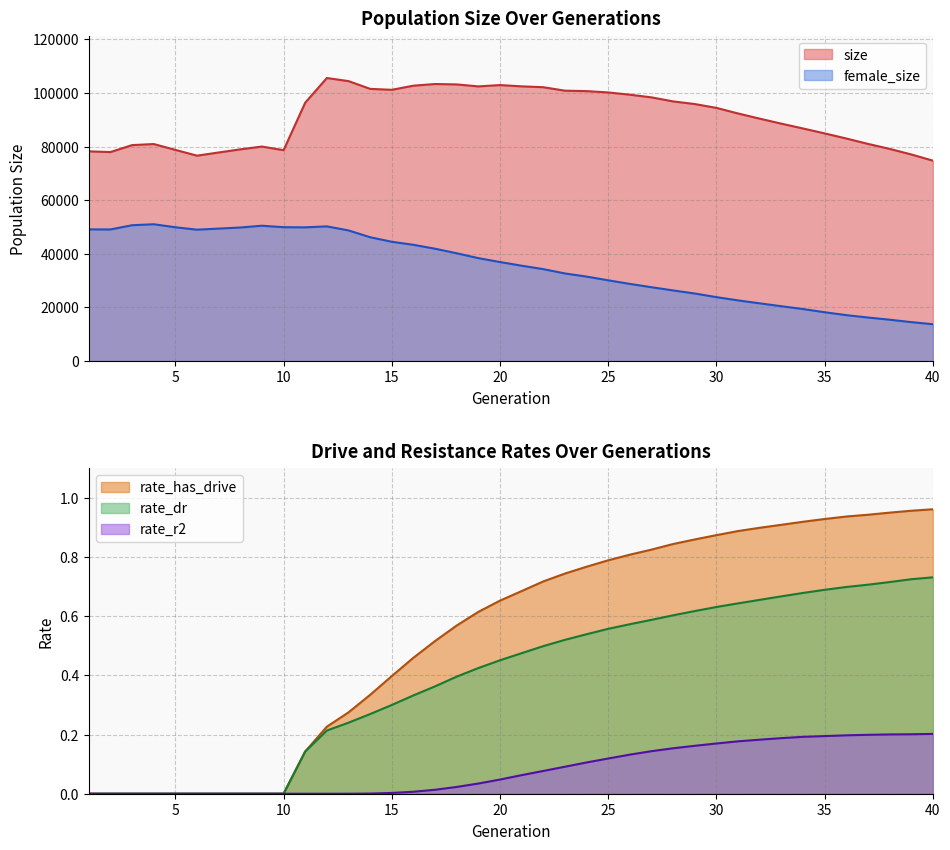

What is the total value across all series at 31?

114948.7